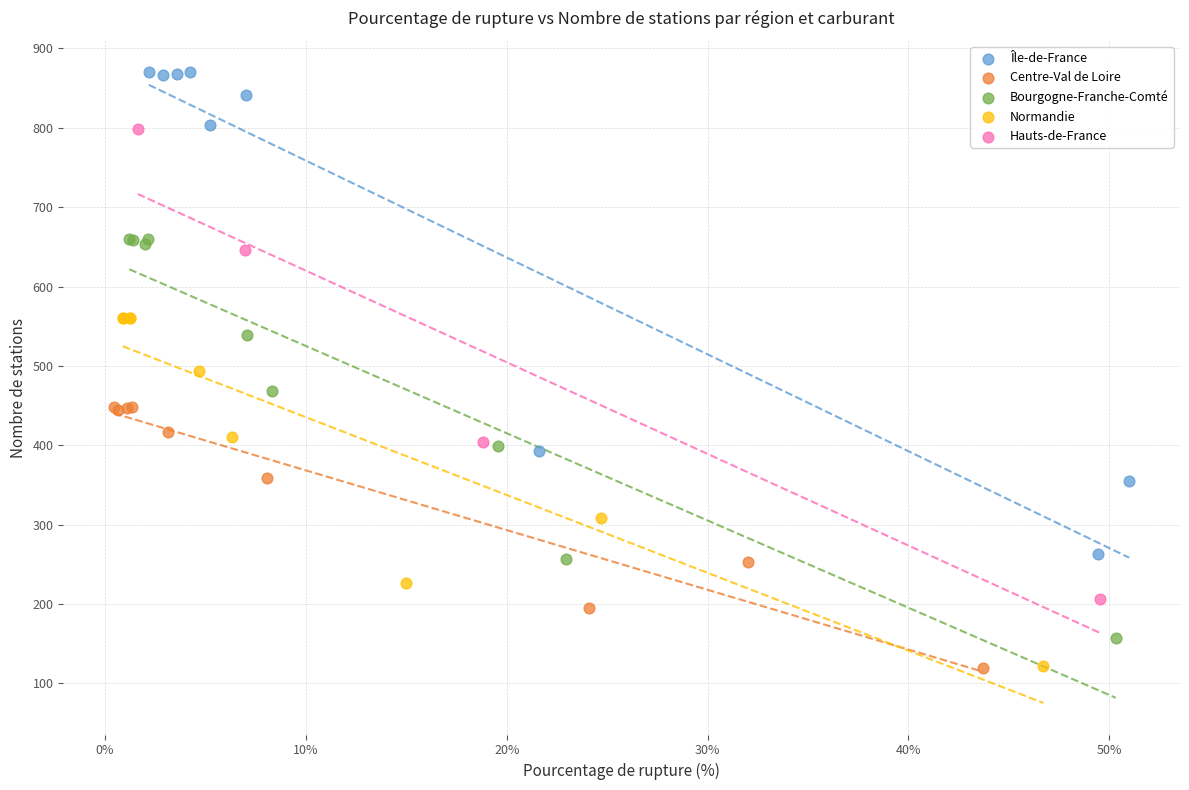

Which series has the widest spread of Y values?

Île-de-France